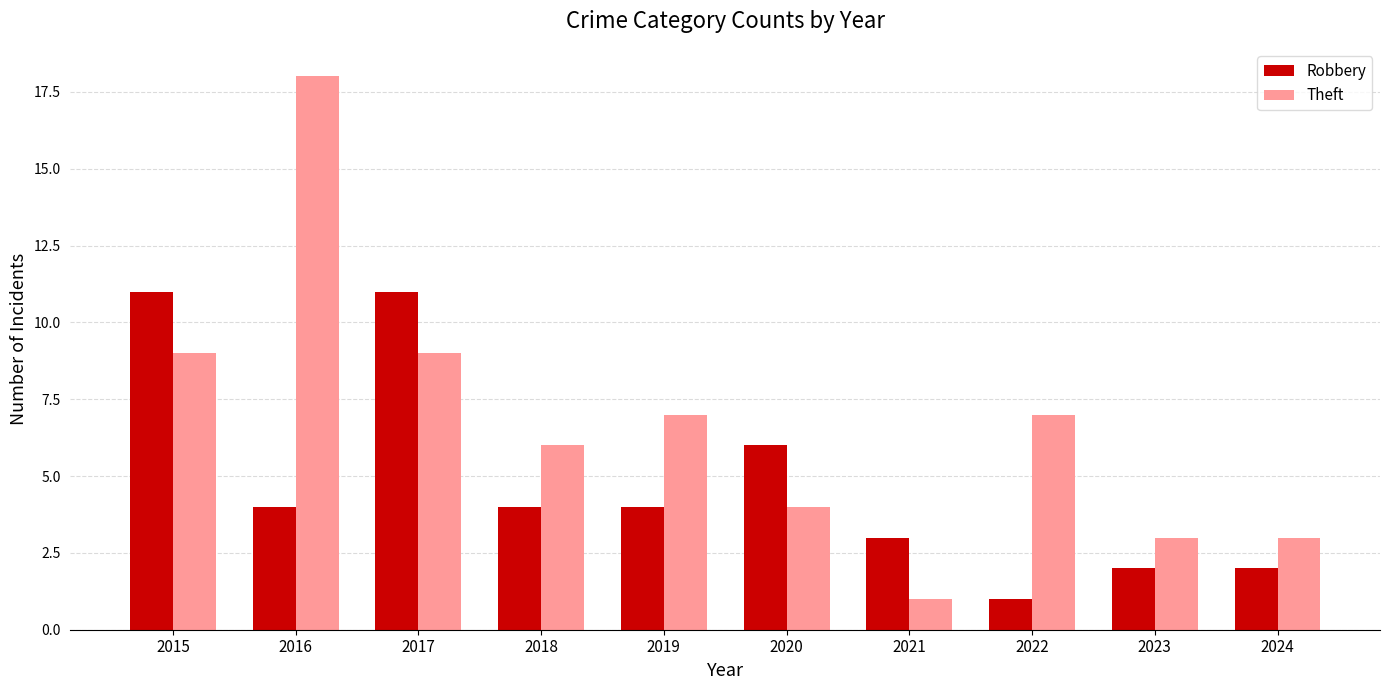

What is the smallest value displayed?

1